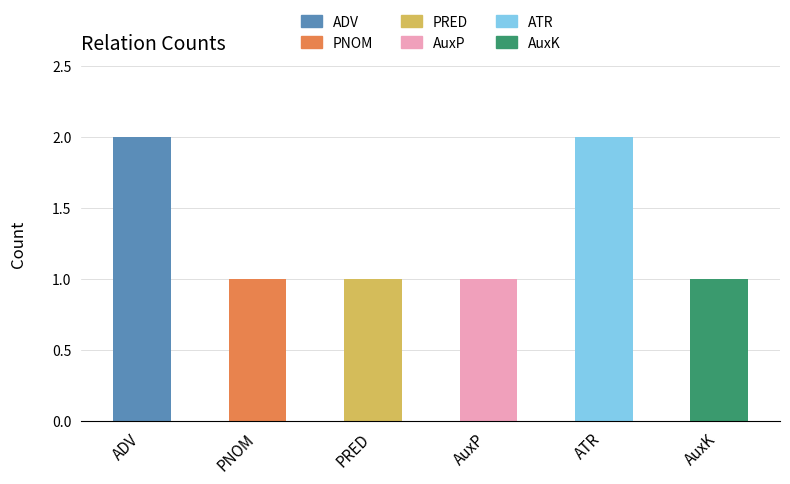

The value at PNOM is 1. True or false?

False